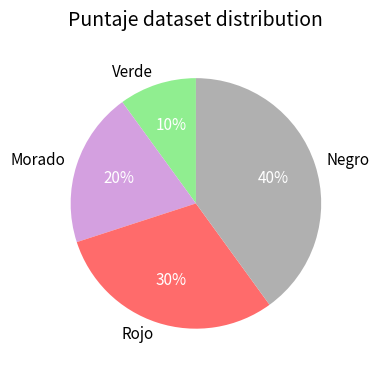

Rank the categories by value from highest to lowest.

Negro, Rojo, Morado, Verde